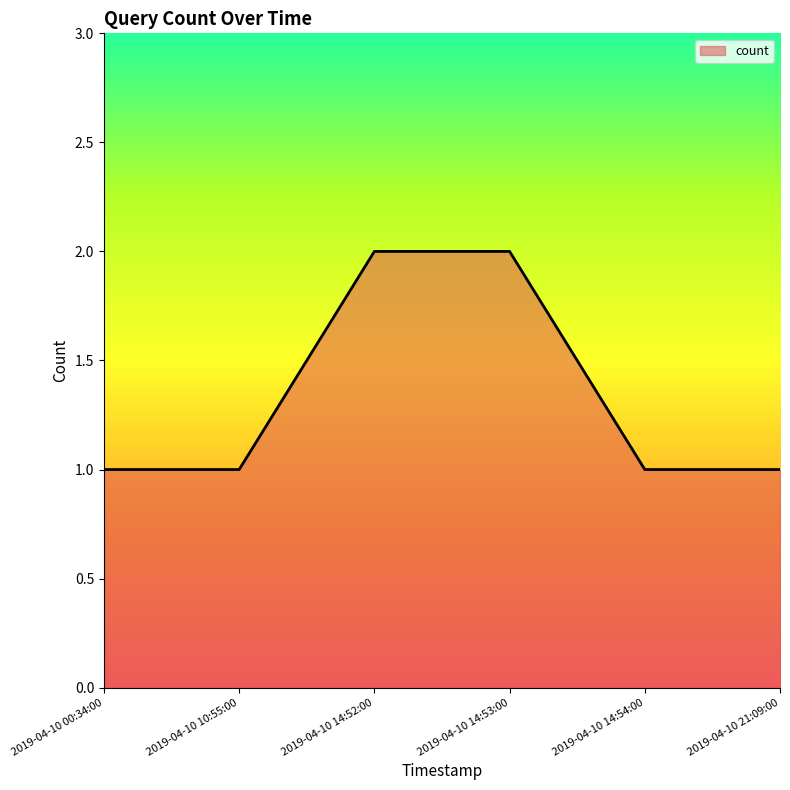

Is it true that the value at 2019-04-10 10:55:00 is 1?

True